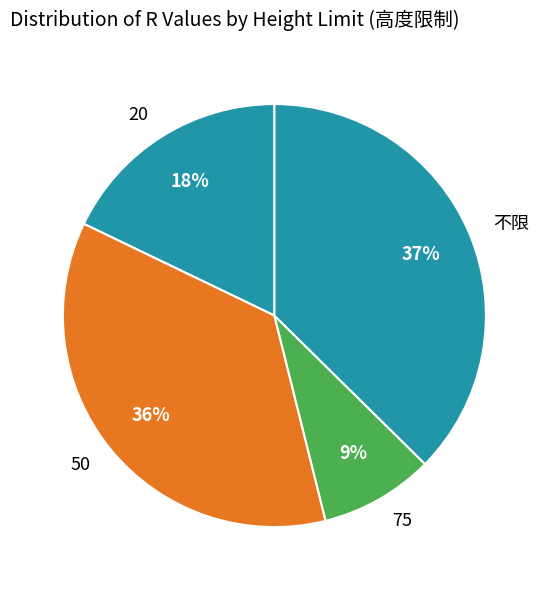

To the nearest percent, what is the difference between the 20 and 50 slice percentages?

18%